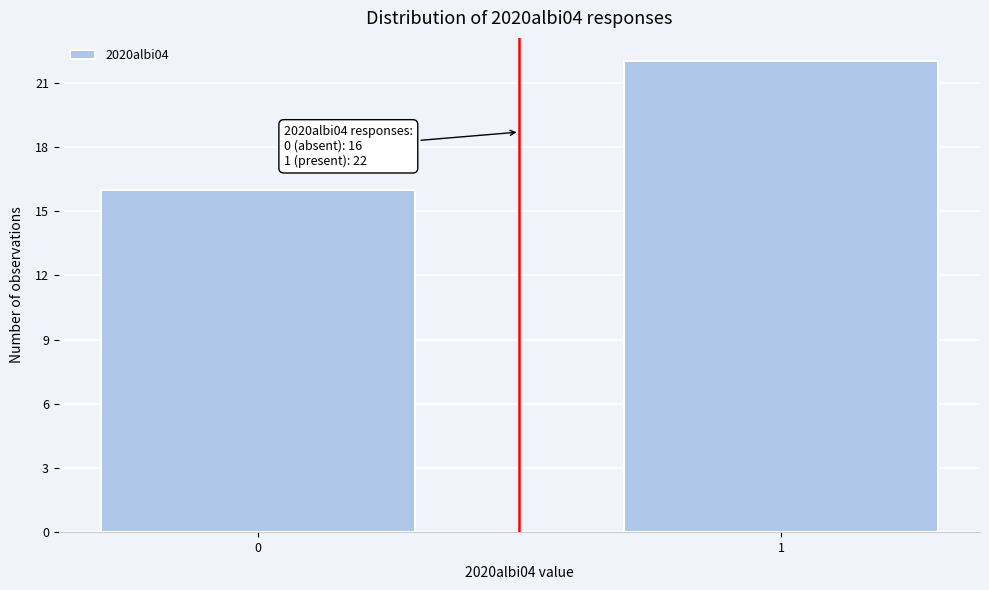

Reading left to right, transcribe all the data shown in this chart.

16	22